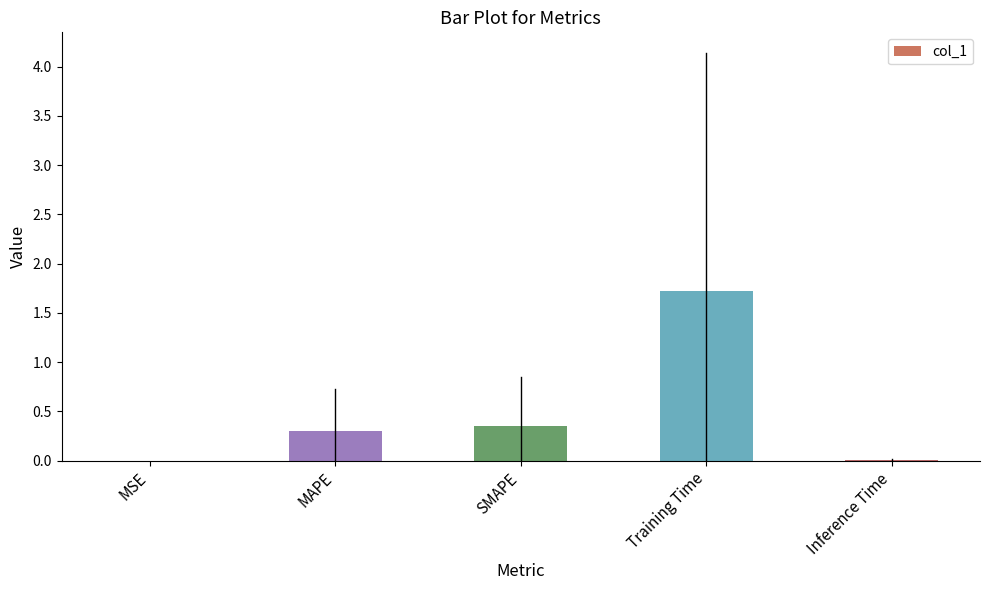

The chart shows a value of 0.0 at Inference Time. True or false?

True